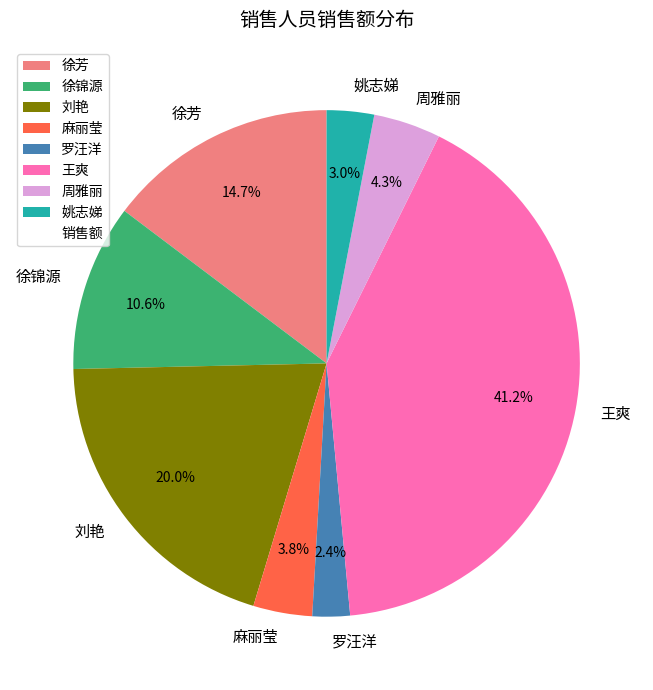

Is the sum of 周雅丽 and 姚志娣 greater than half?

No